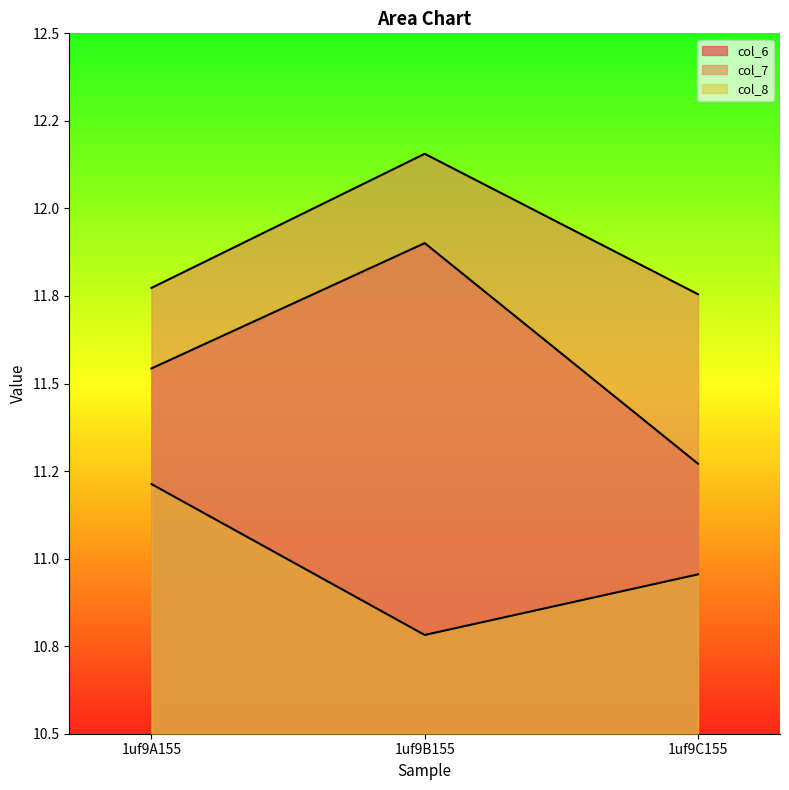

Which series has the widest spread of values?

col_6